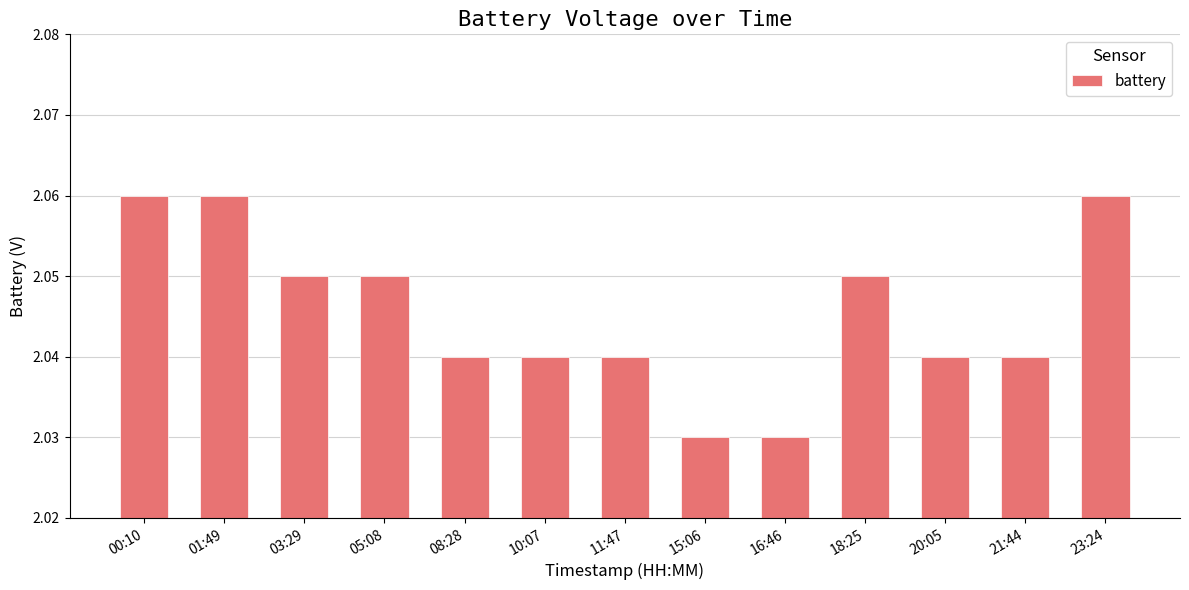

The chart shows a value of 3.4 at 08:28. True or false?

False